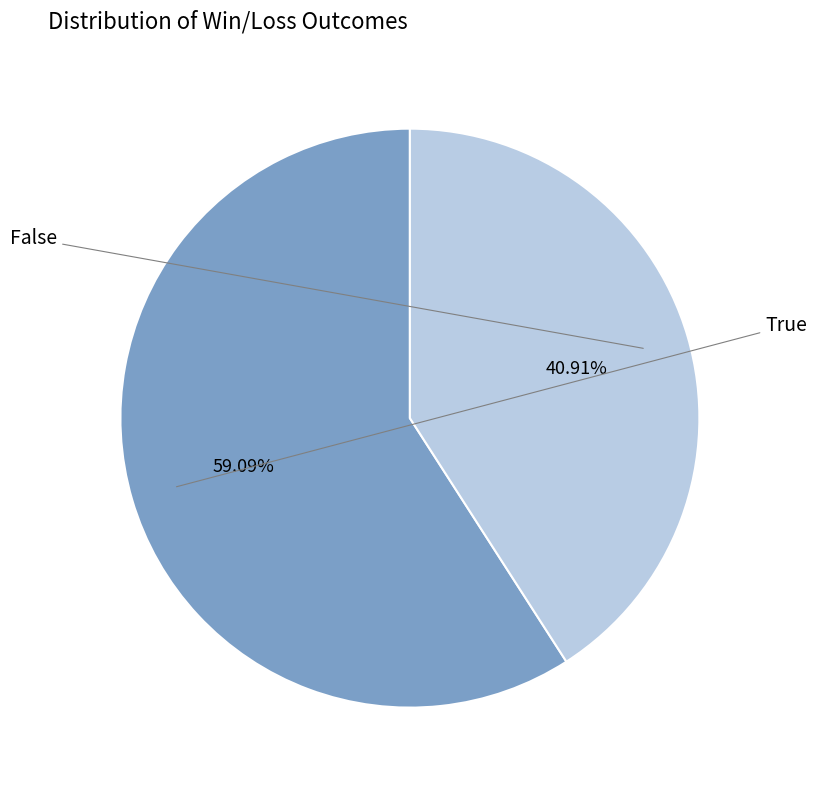

Is there a majority slice in this chart?

Yes